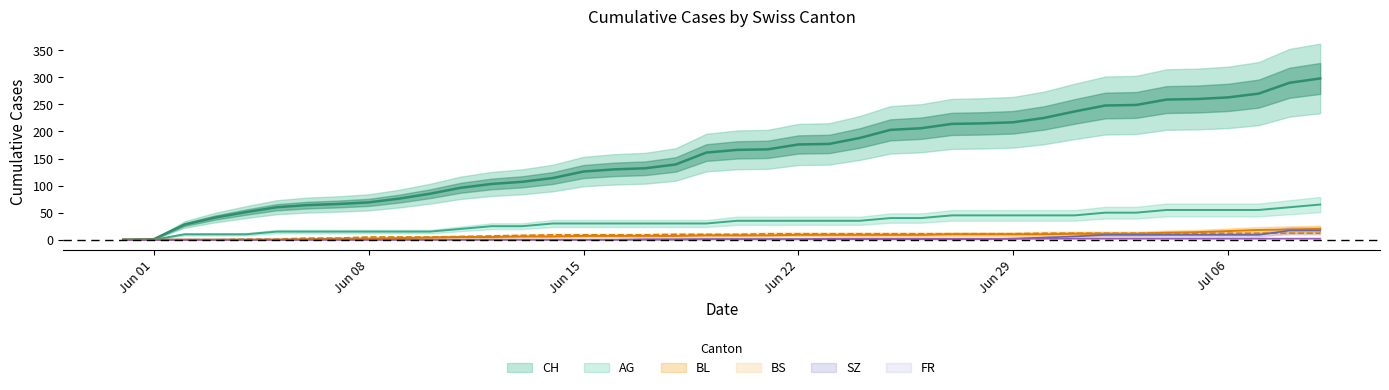

Is it true that AG equals 15 at 2020-06-05?

True